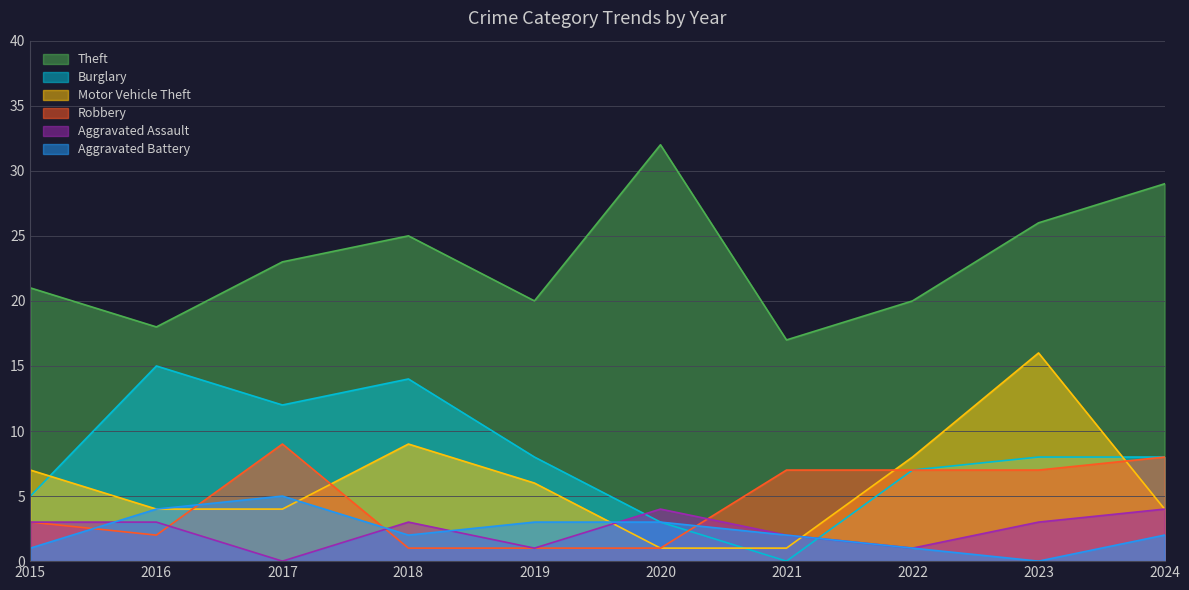

Which category has the highest value across all series?

2020